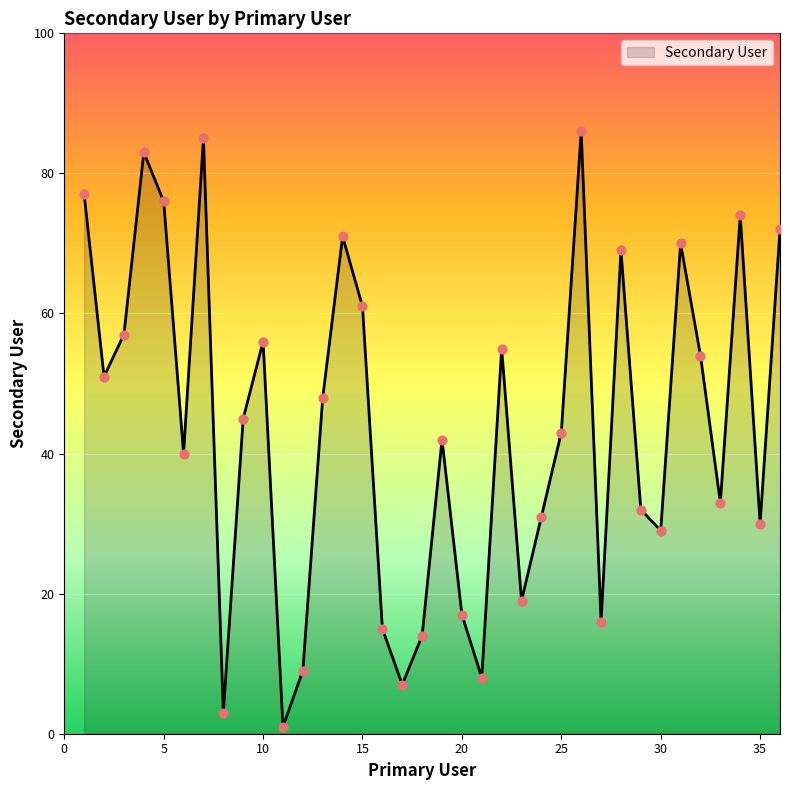

What is the difference between the maximum and minimum values?

85